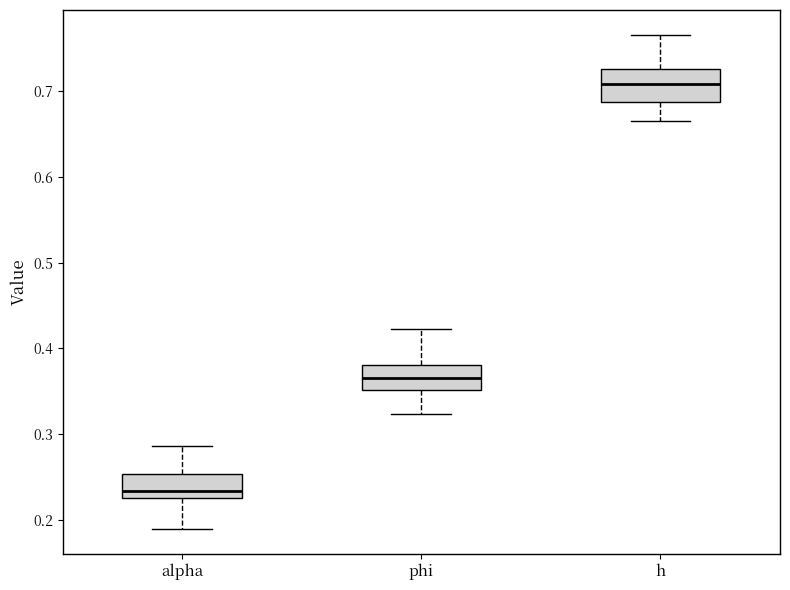

Which box's median line is the lowest?

alpha